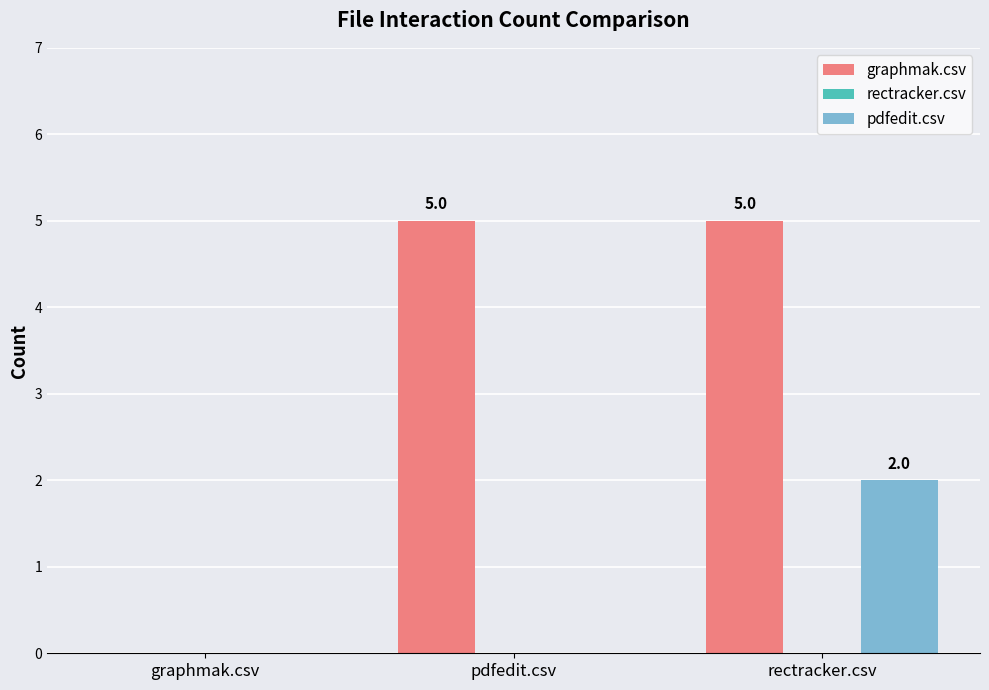

At which label does pdfedit.csv reach its peak?

rectracker.csv